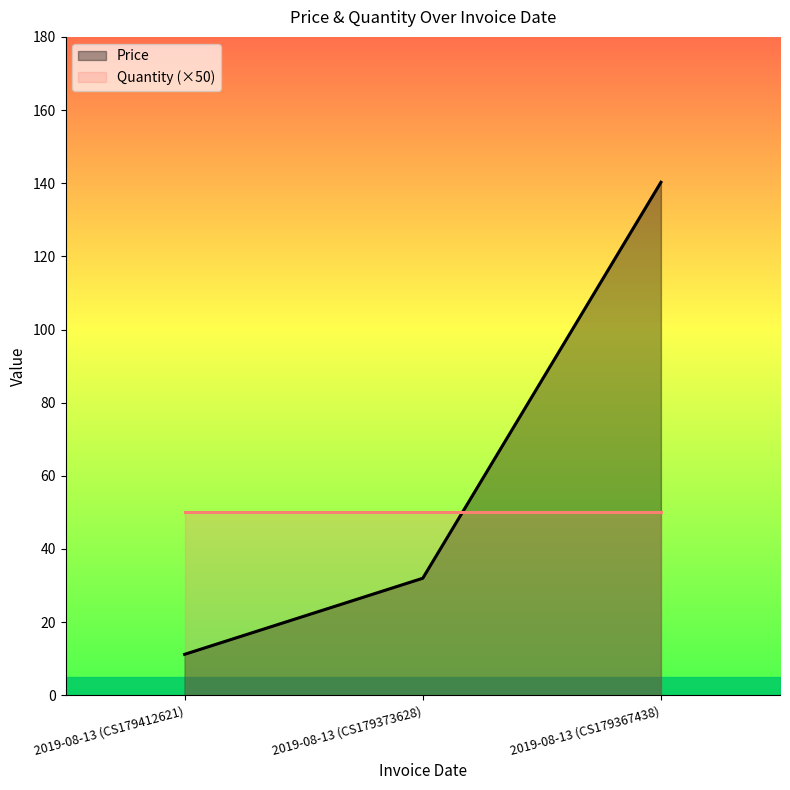

Reading left to right, extract all data points from this chart.

2019-08-13 (CS179412621)=11.2	2019-08-13 (CS179373628)=32.0	2019-08-13 (CS179367438)=140.2